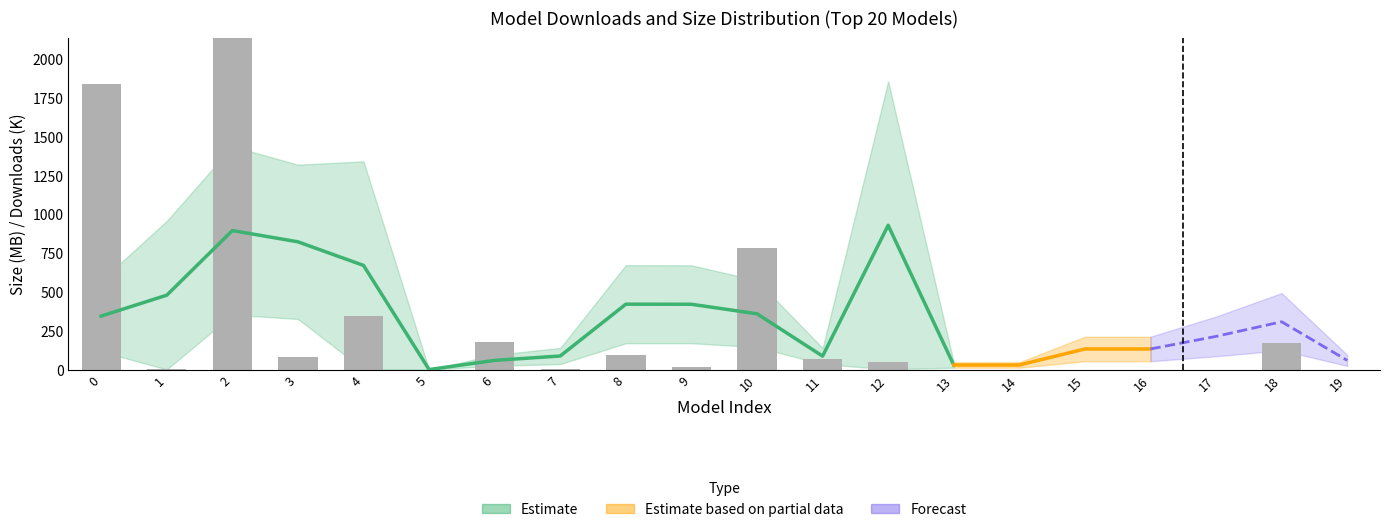

Reading right to left, extract all data points from this chart.

19=0.1	18=169.5	17=0.1	16=0.0	15=0.0	14=0.0	13=0.0	12=48.8	11=69.6	10=785.5	9=19.3	8=92.3	7=1.6	6=178.9	5=0.0	4=343.8	3=82.0	2=2217.5	1=1.8	0=1842.2